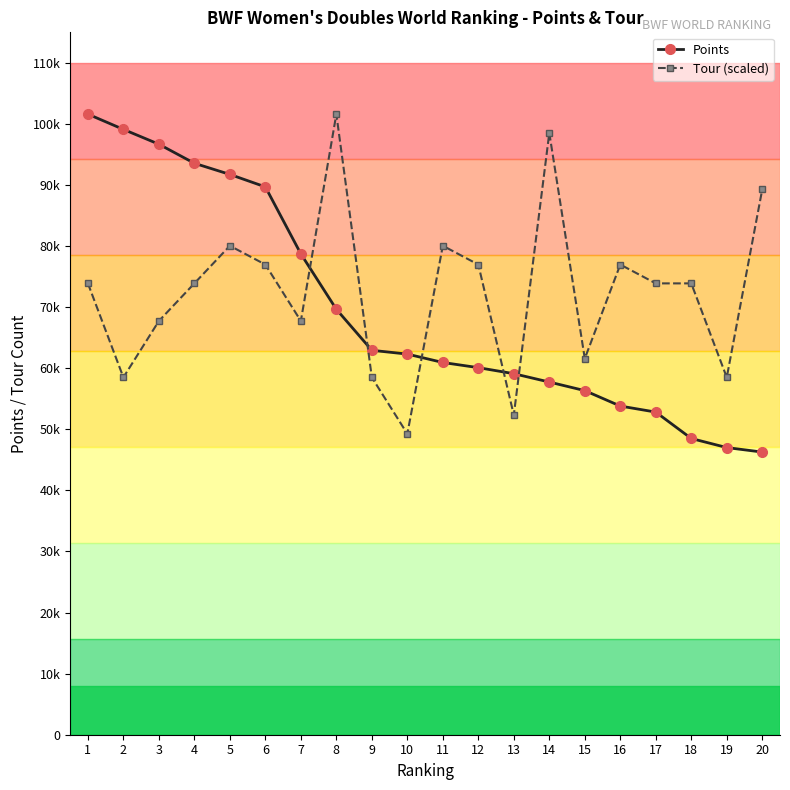

Does the chart have visible grid lines?

No